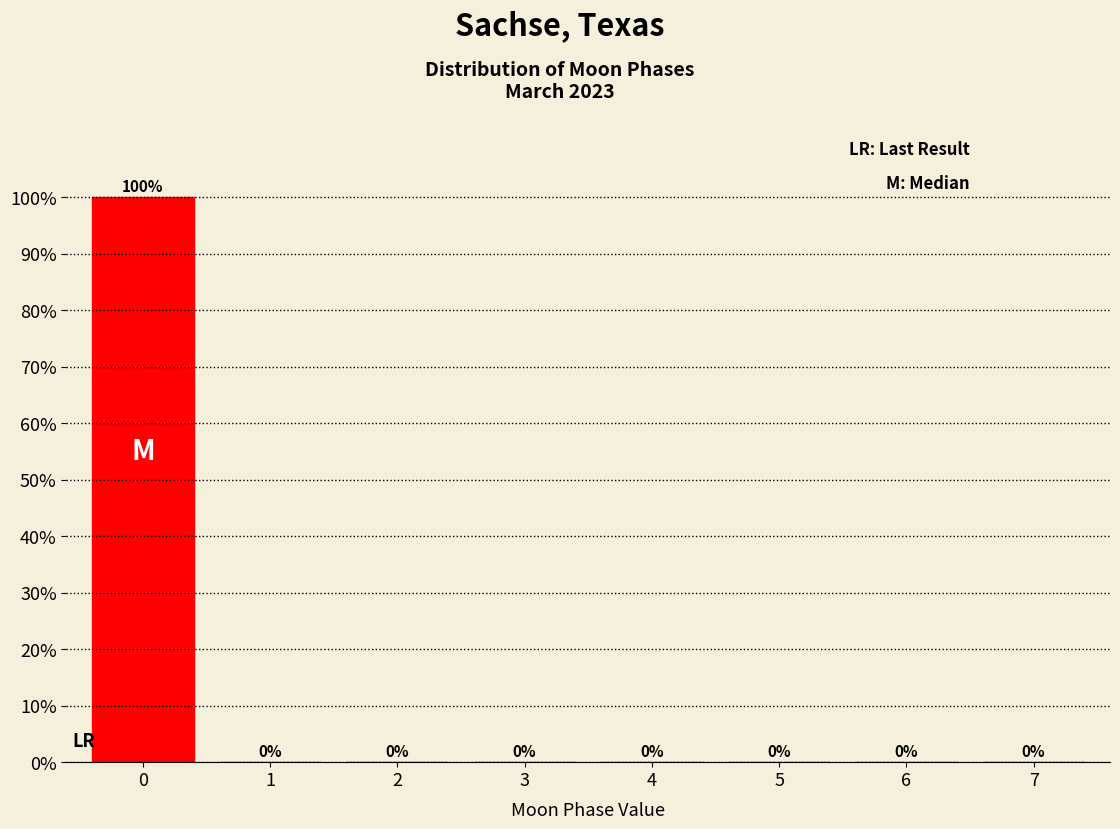

Reading left to right, transcribe all the data shown in this chart.

0=100	1=0	2=0	3=0	4=0	5=0	6=0	7=0